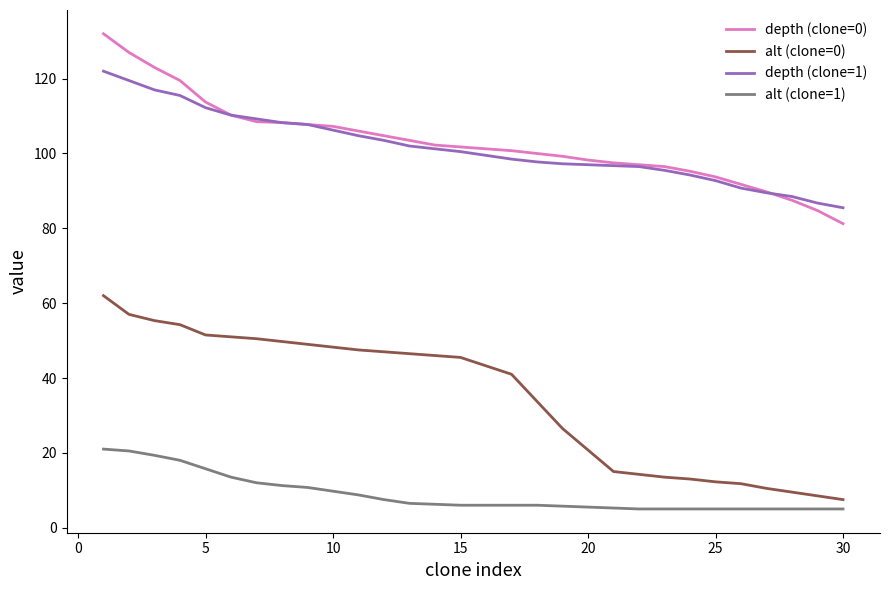

How many series are shown in this chart?

4